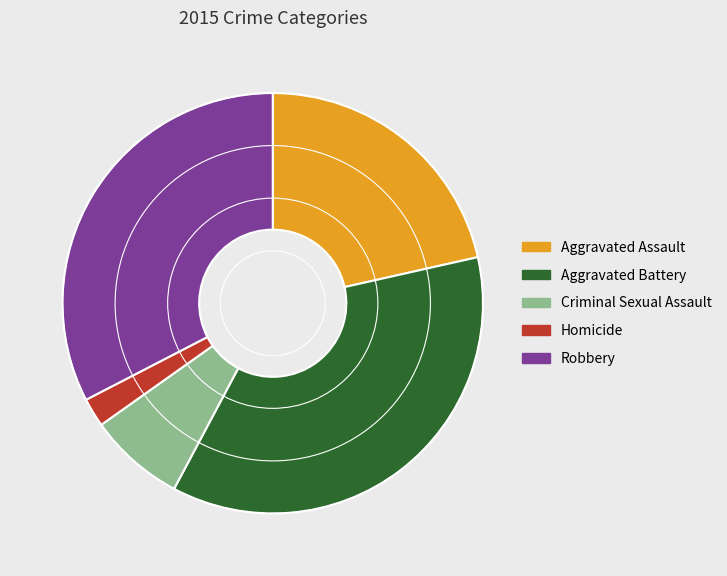

Combined, do Criminal Sexual Assault and Homicide account for over 50%?

No